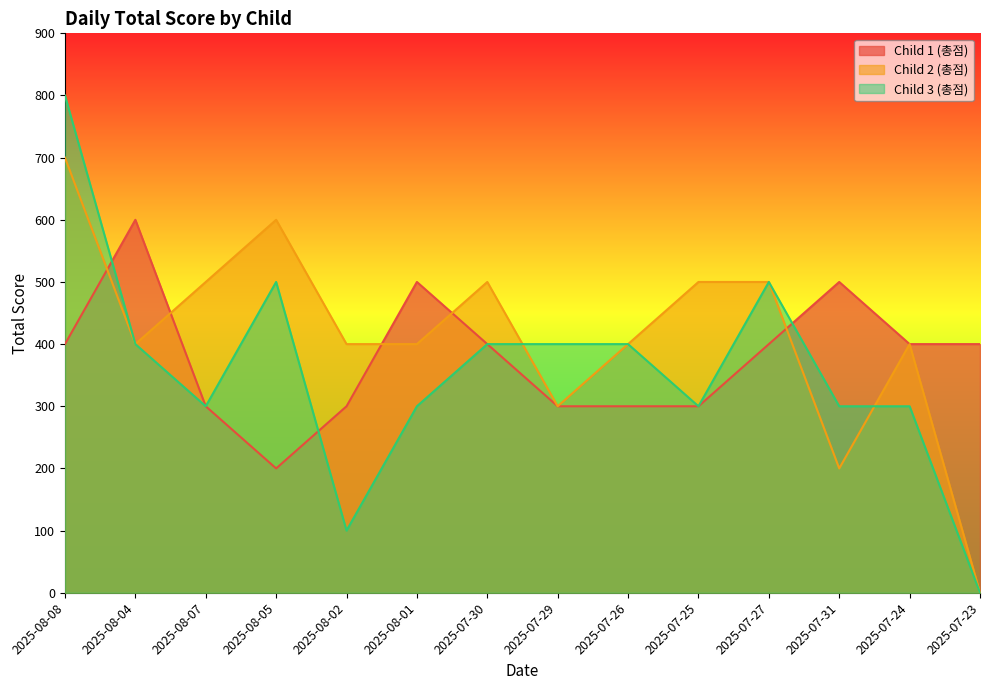

What is the label of the 8th point from the right?

2025-07-30